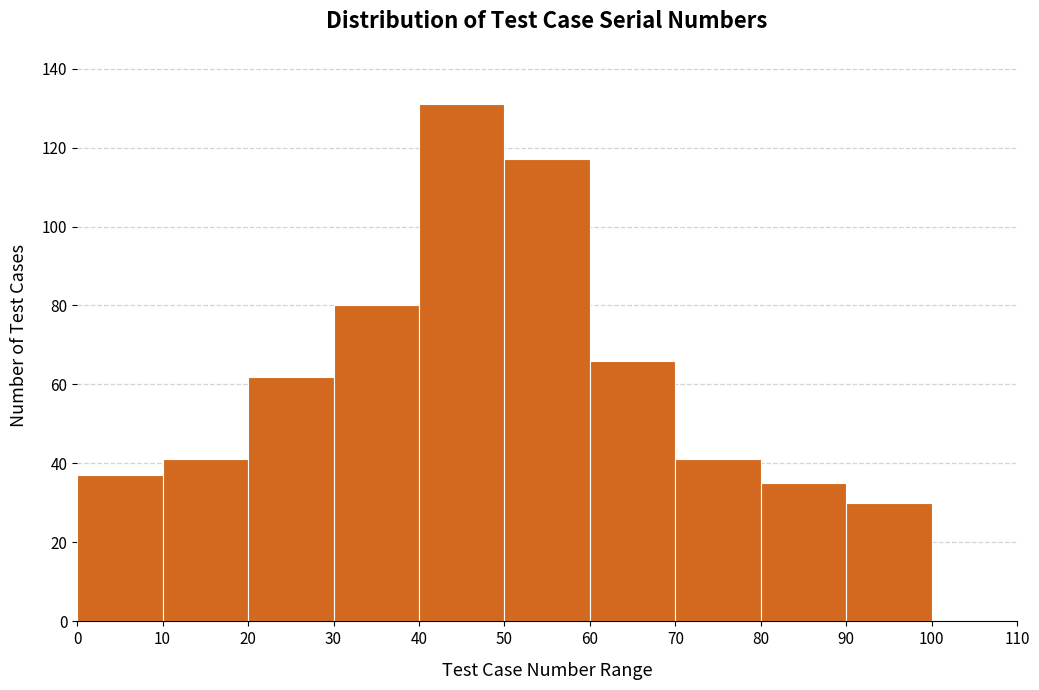

Reading left to right, transcribe this chart: for each bar, give the range it covers on the x-axis and its height. The values are not printed on the chart, so give them approximately, as read against the axis.

0 to 10: 38
10 to 20: 42
20 to 30: 62
30 to 40: 80
40 to 50: 132
50 to 60: 118
60 to 70: 66
70 to 80: 42
80 to 90: 36
90 to 100: 30
100 to 110: 0